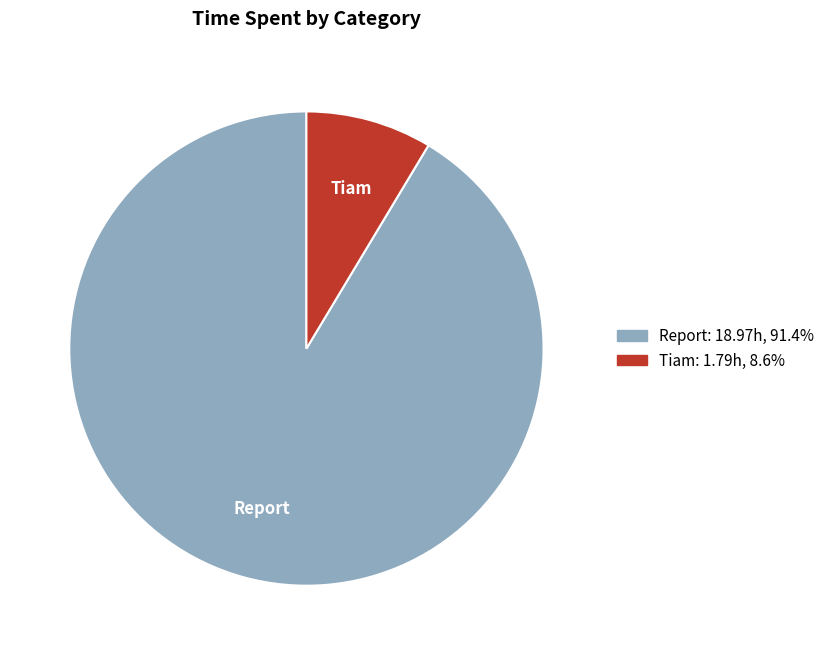

Do Tiam and Report together represent more than half of the pie?

Yes